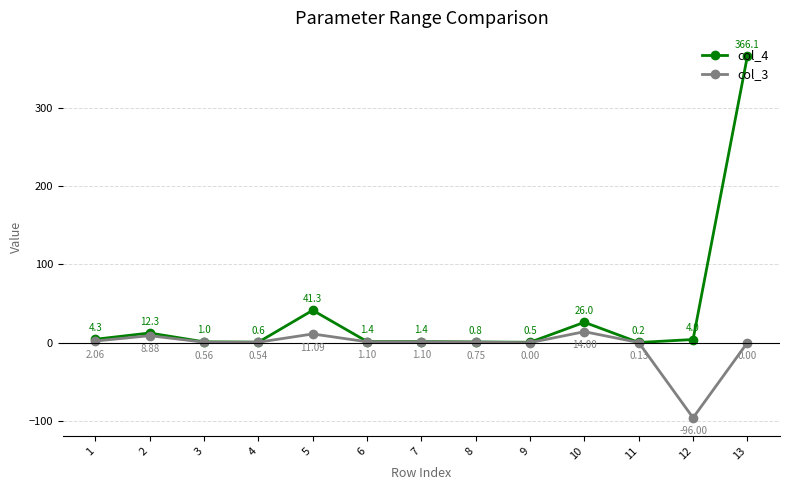

Where is col_4 nearest to the value 183?

5